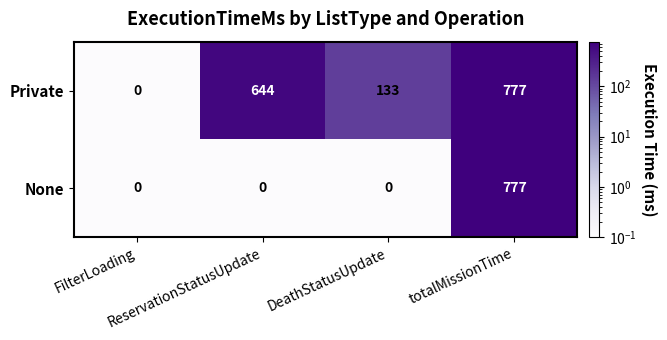

What is the difference between the maximum and minimum values in the None series?

777